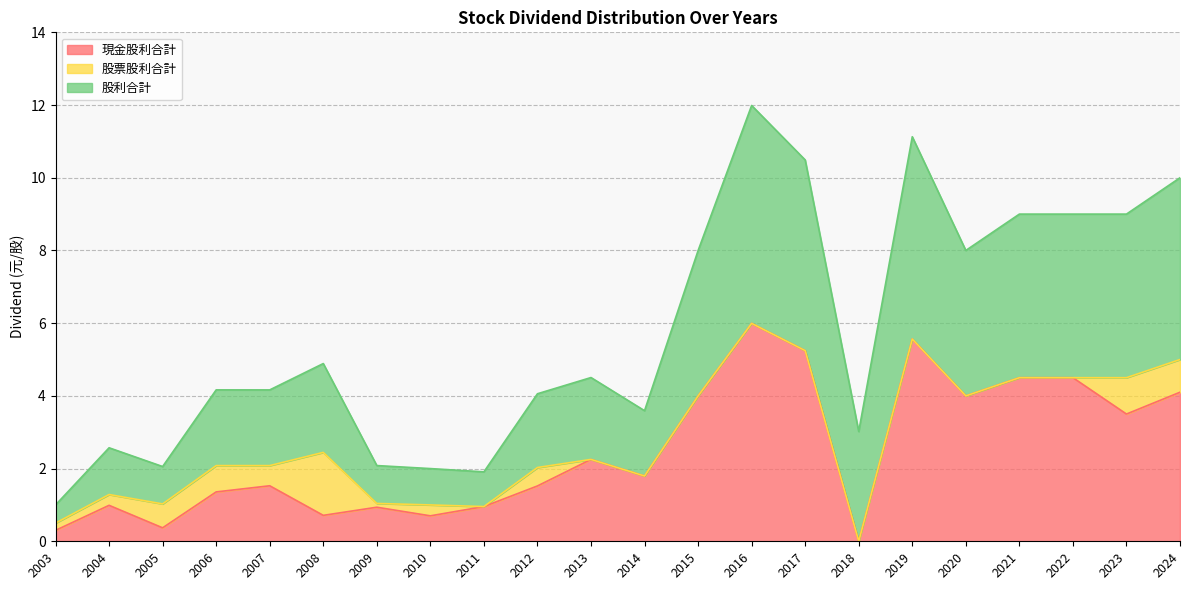

At which label does 現金股利合計 first exceed 1?

2006